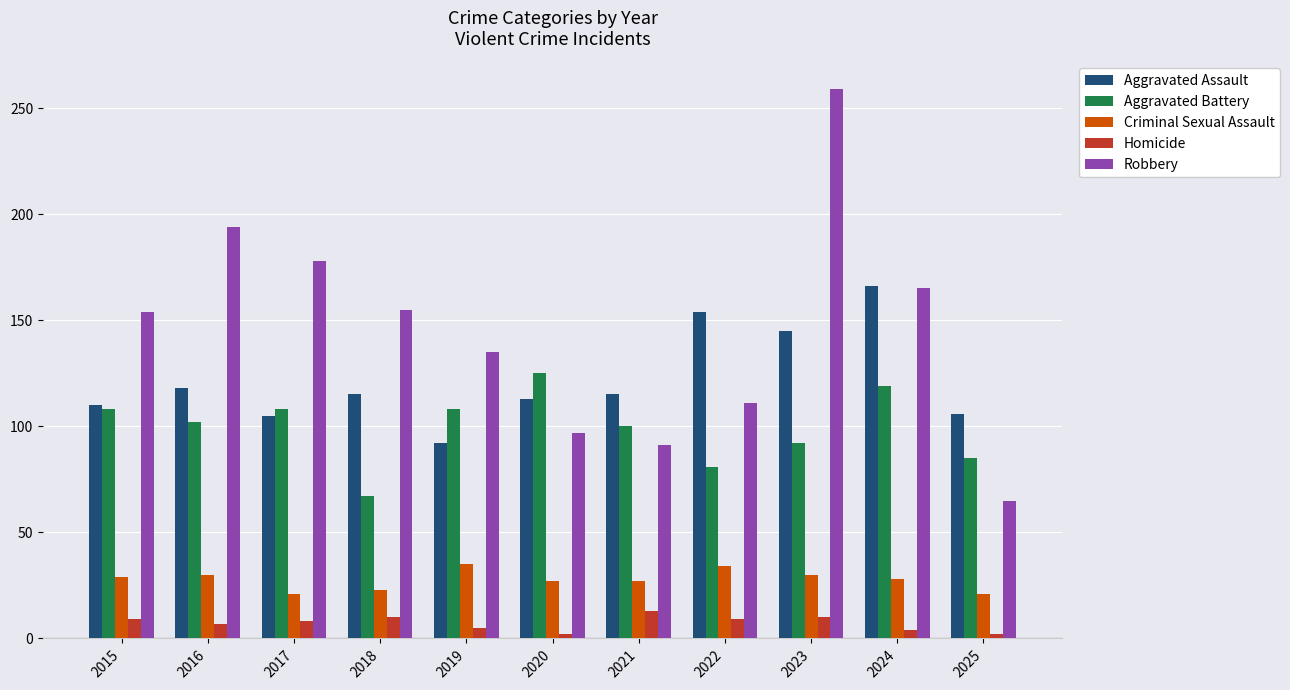

How many bars are there in each group?

5